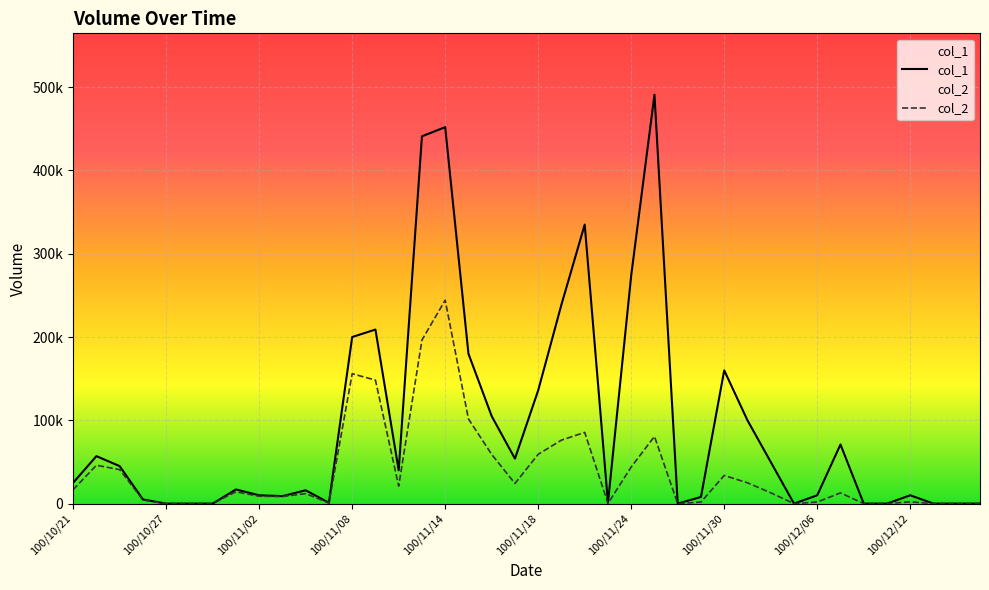

What is the total value across all series at 14?

61000